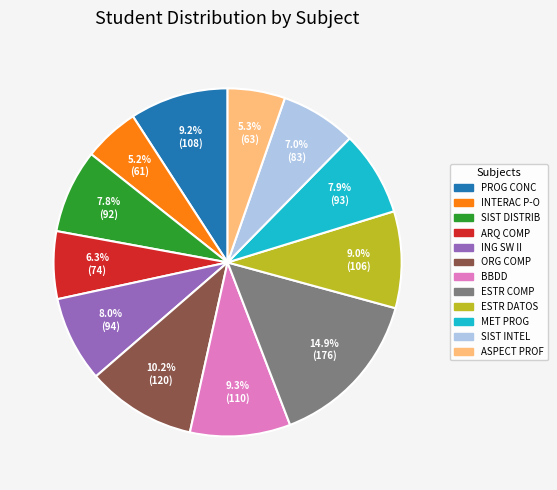

Between ING SW II and ARQ COMP, which is larger?

ING SW II